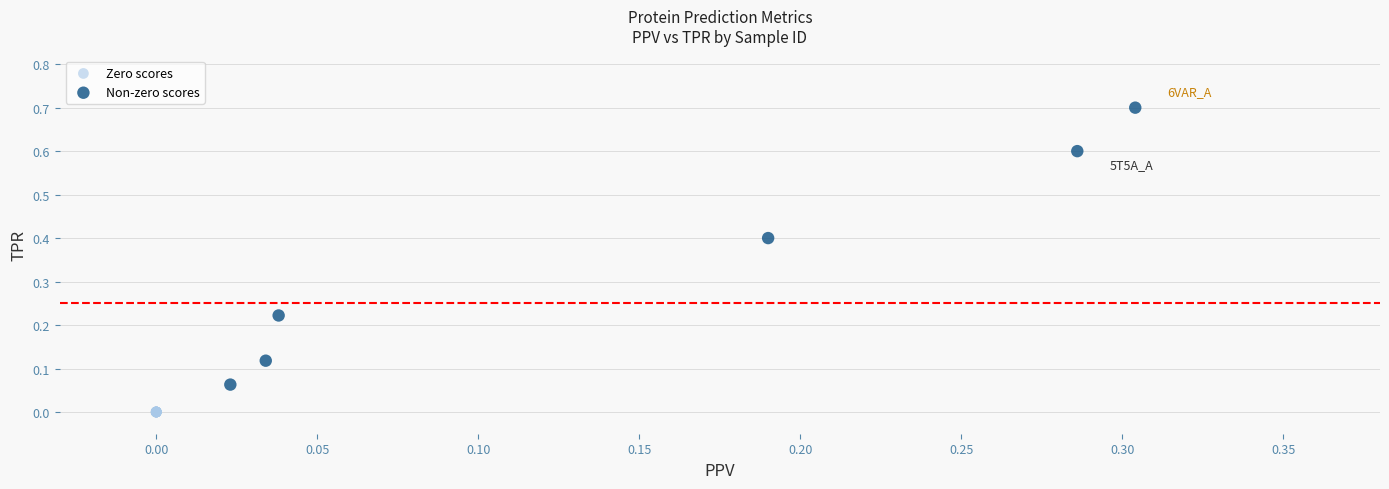

Which series reaches the maximum Y coordinate?

Non-zero scores